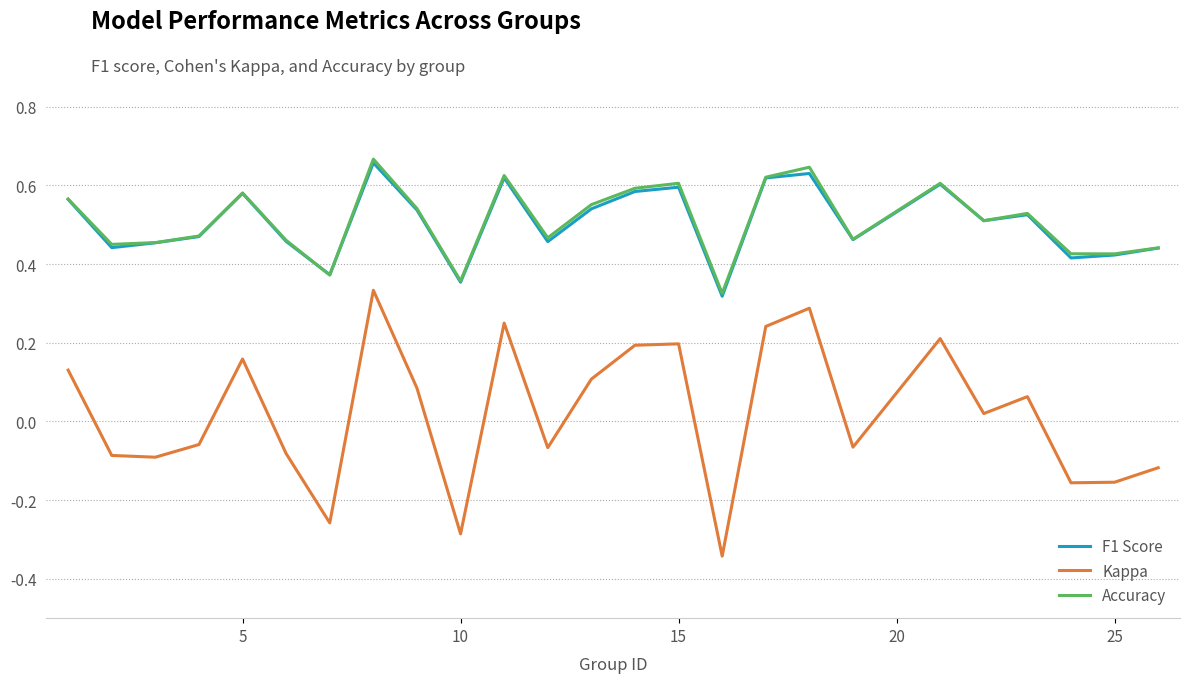

Which series has the largest range (max minus min)?

Kappa